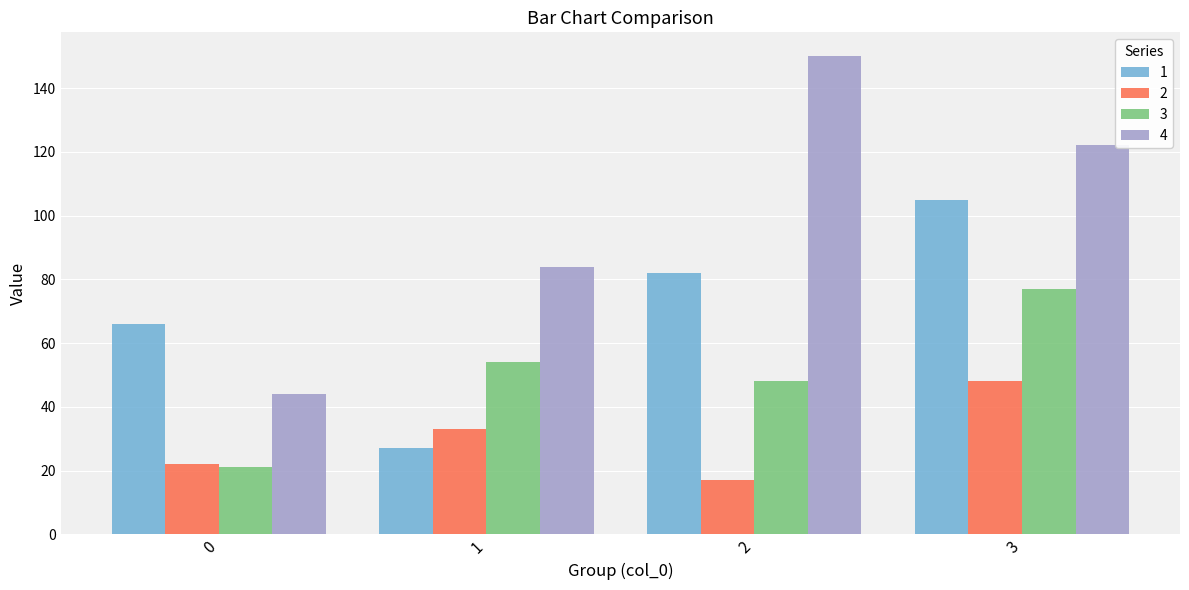

What is the maximum value shown in the chart?

150